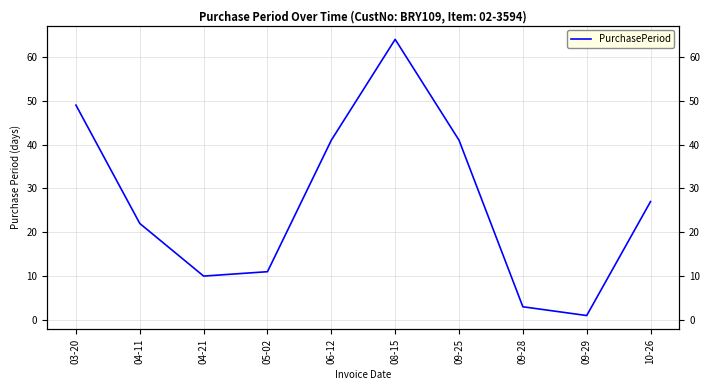

What is the change in value from 03-20 to 04-21?

-39